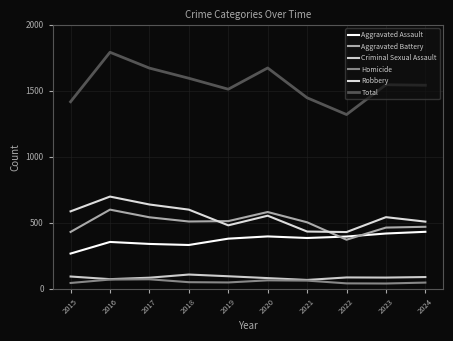

How many values in the Criminal Sexual Assault series are below 85?

5